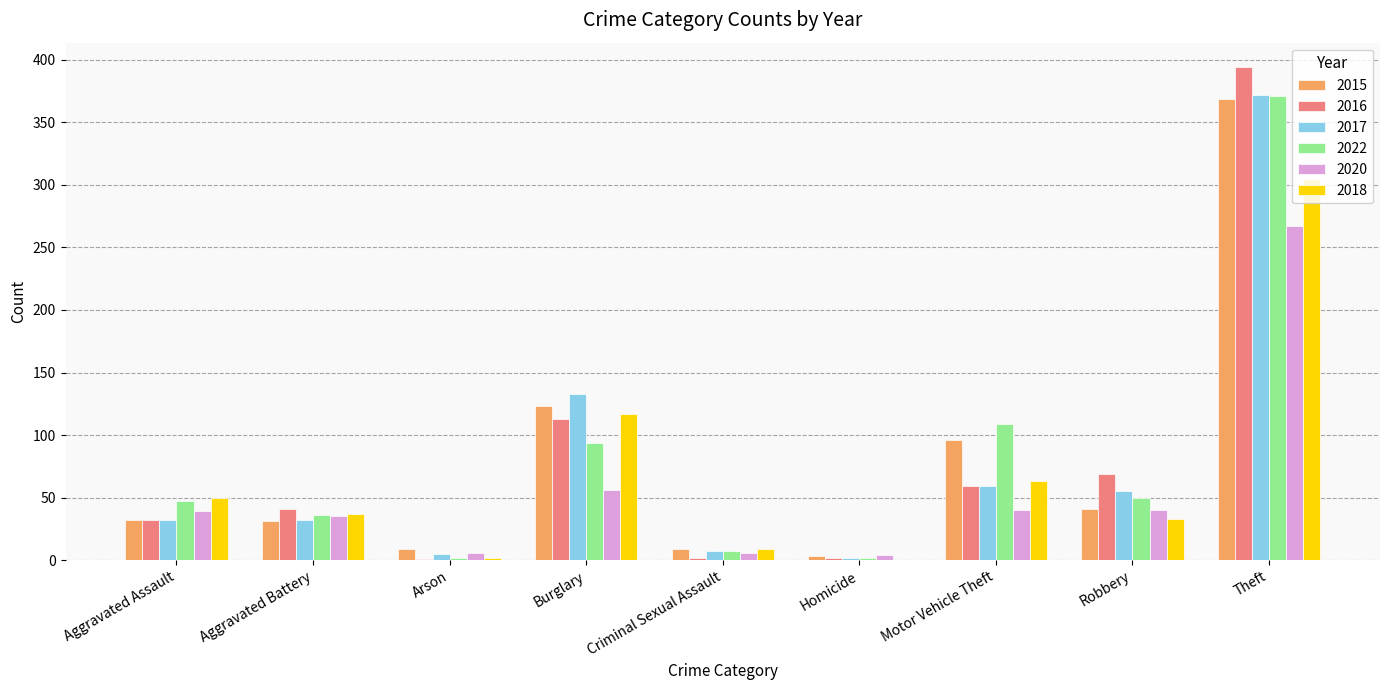

True or false: 2015 has a value of 31 at Aggravated Battery.

True